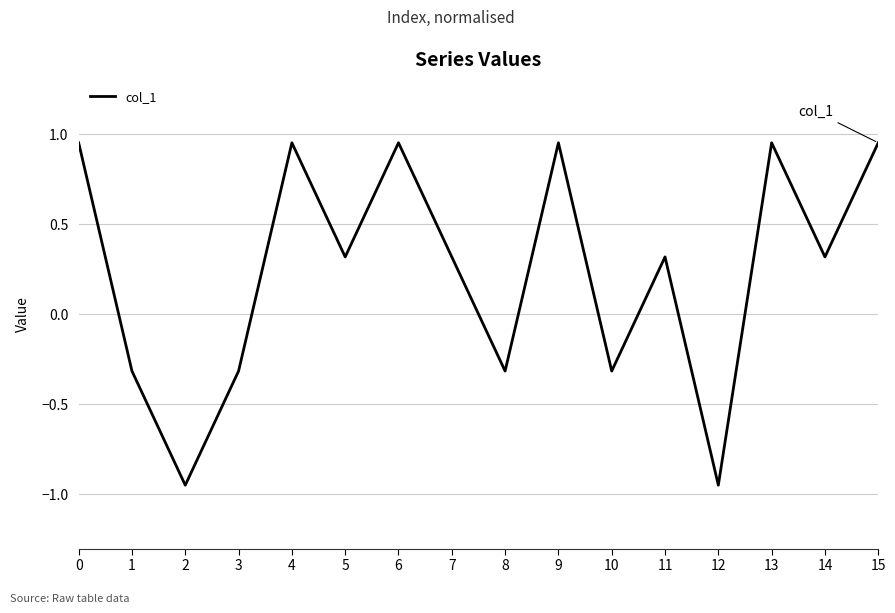

The chart shows a value of 0.2 at 6. True or false?

False